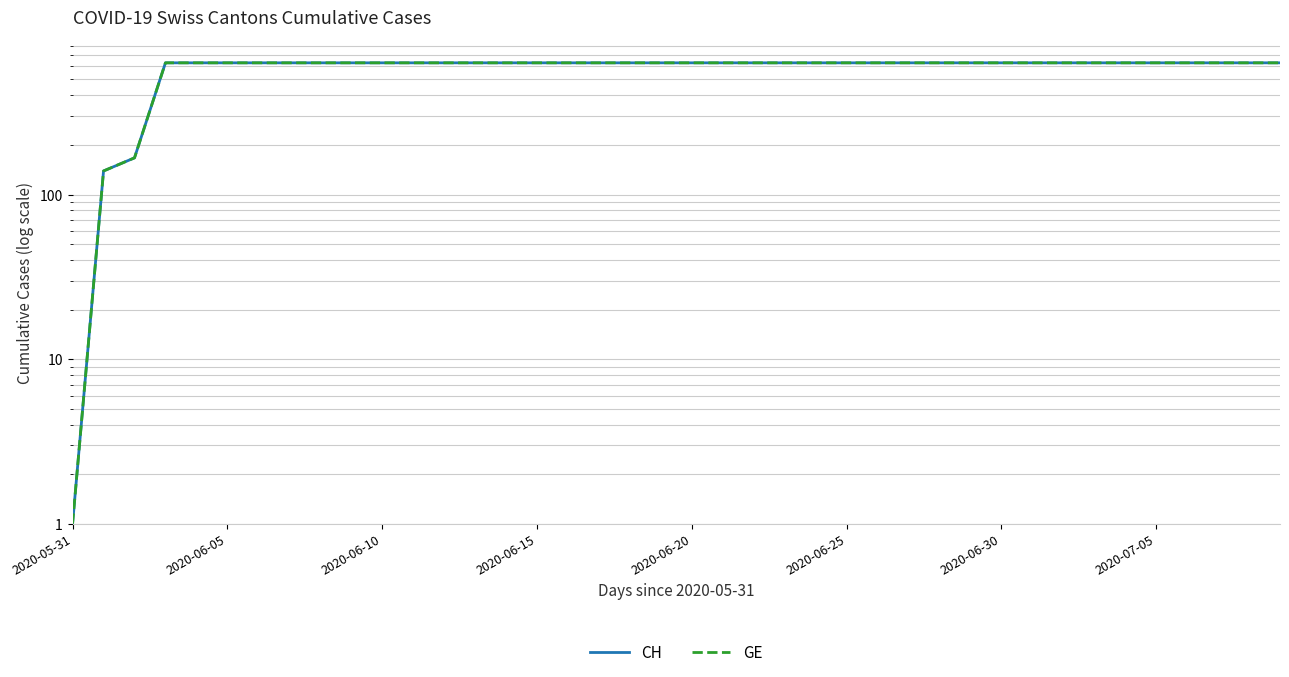

What is the value of the GE point at the 12th from the left?

631